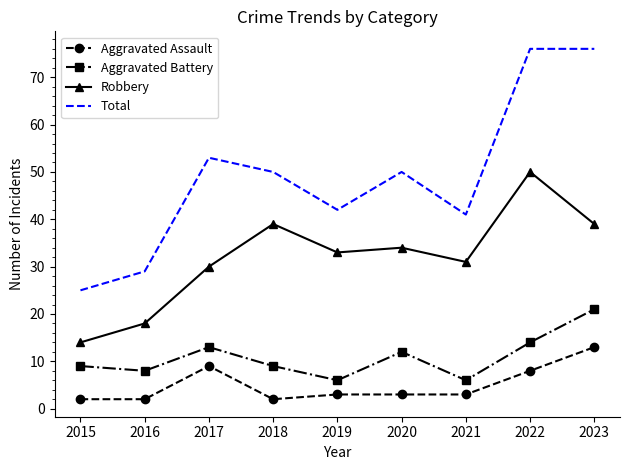

At which label is Aggravated Battery closest to 13?

2017